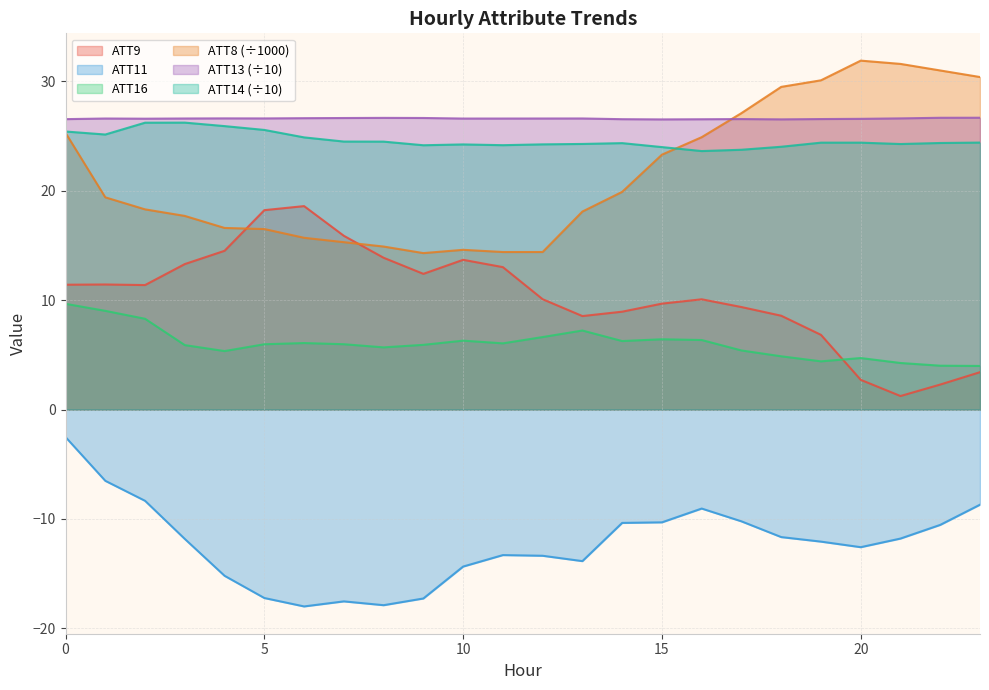

What is the difference between the ATT9 values at 6 and 8?

4.7